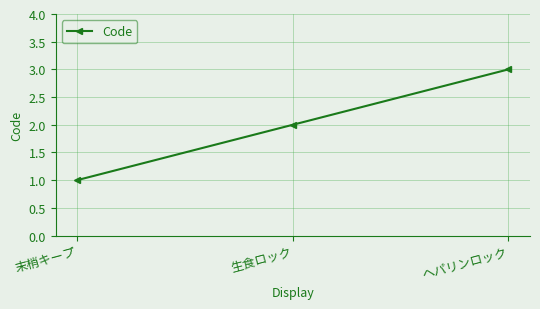

What is the greatest value displayed?

3